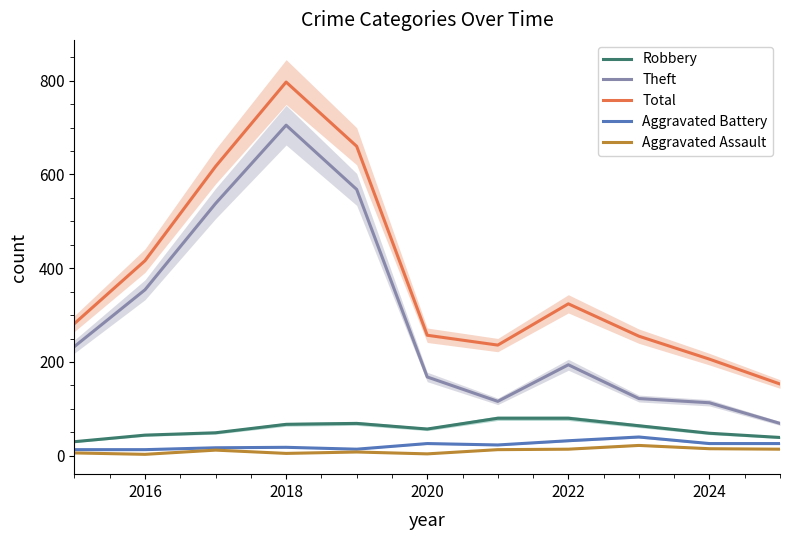

True or false: Robbery and Aggravated Battery intersect in this chart.

False